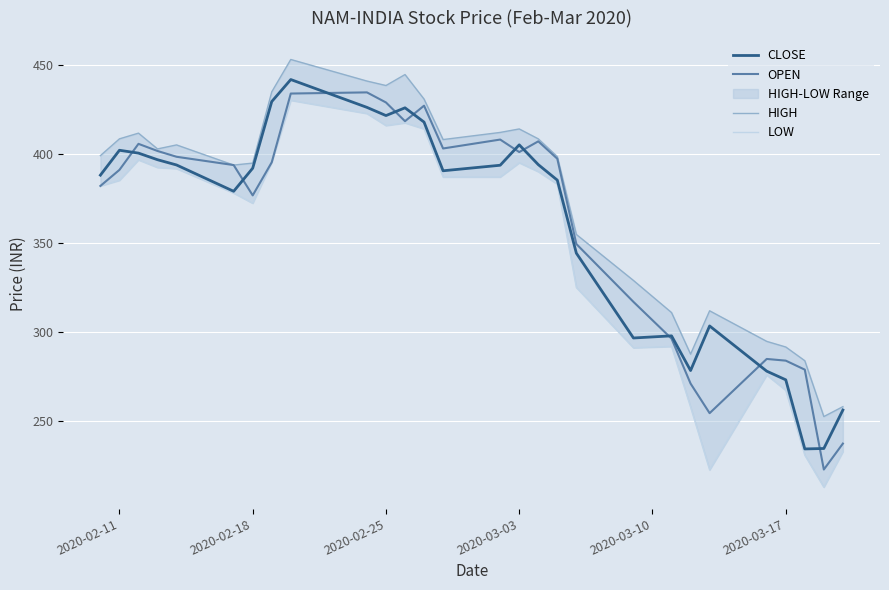

What is the difference between the second highest and minimum values in the OPEN series?

210.8